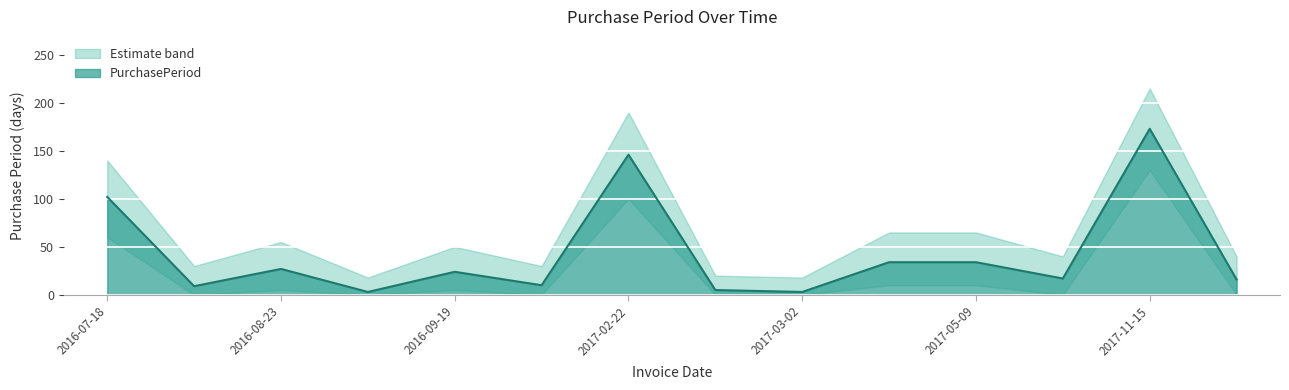

Approximately how many times larger is the value at 2016-07-27 compared to 2016-08-23?

0.3